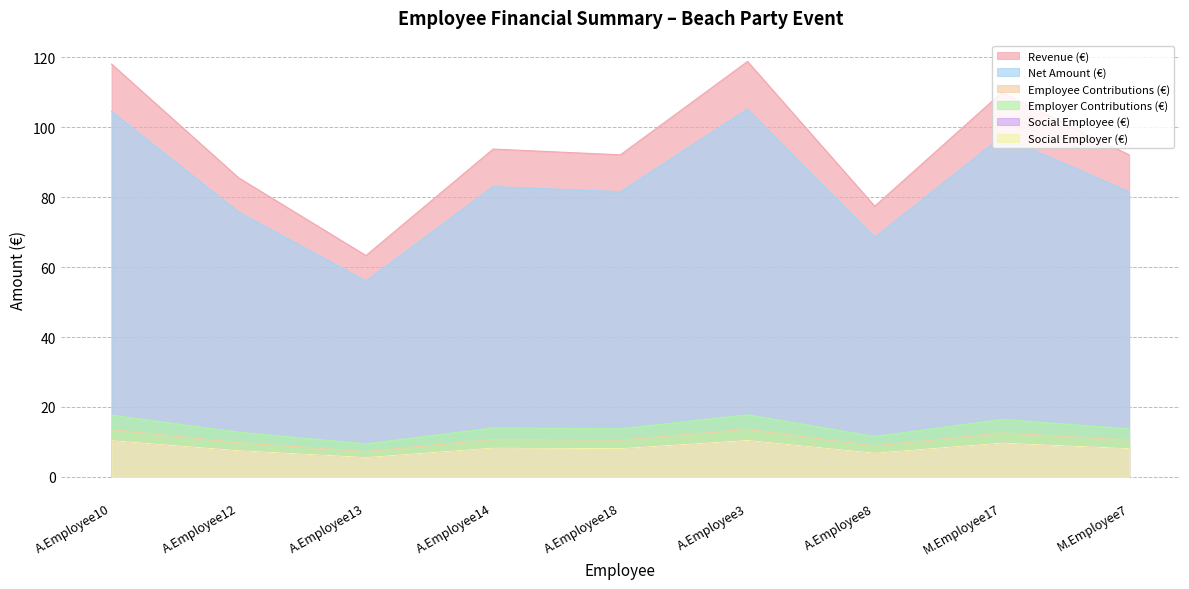

At how many categories does at least one series exceed 58?

9